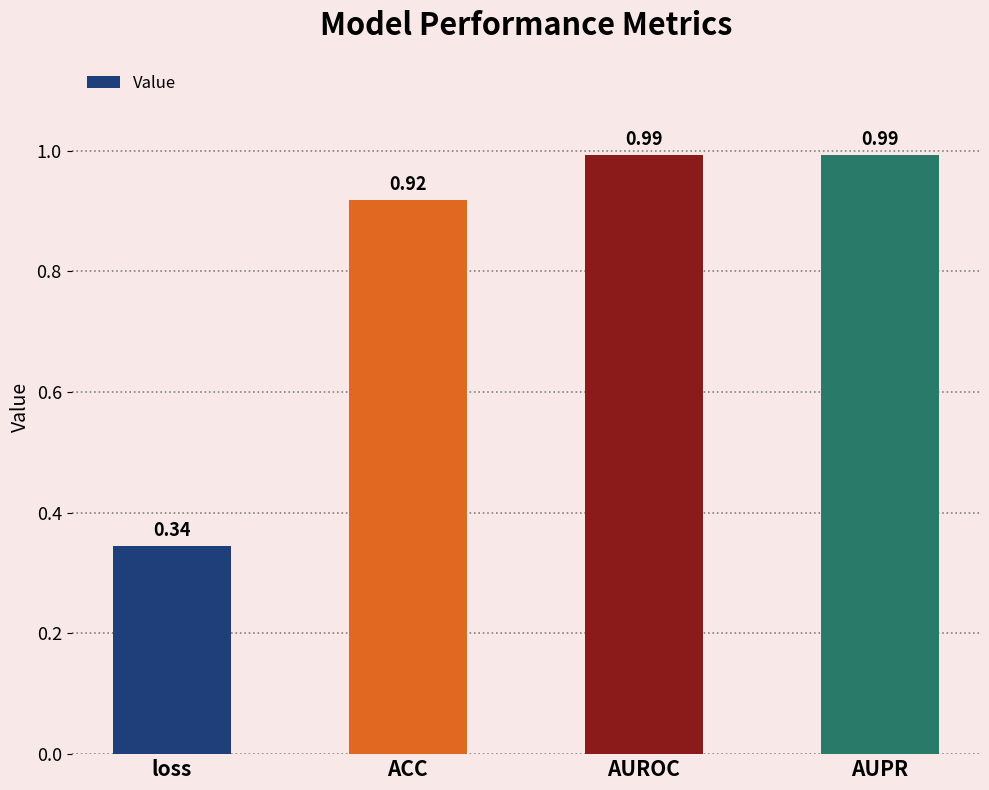

What is the change in value from loss to AUROC?

+0.6